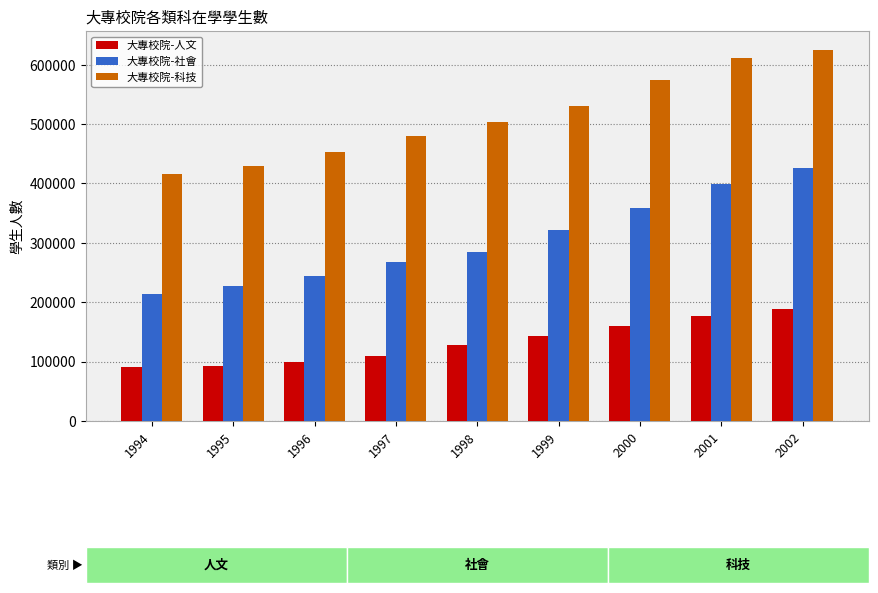

At 2000, list the series in order from largest to smallest.

大專校院-科技, 大專校院-社會, 大專校院-人文